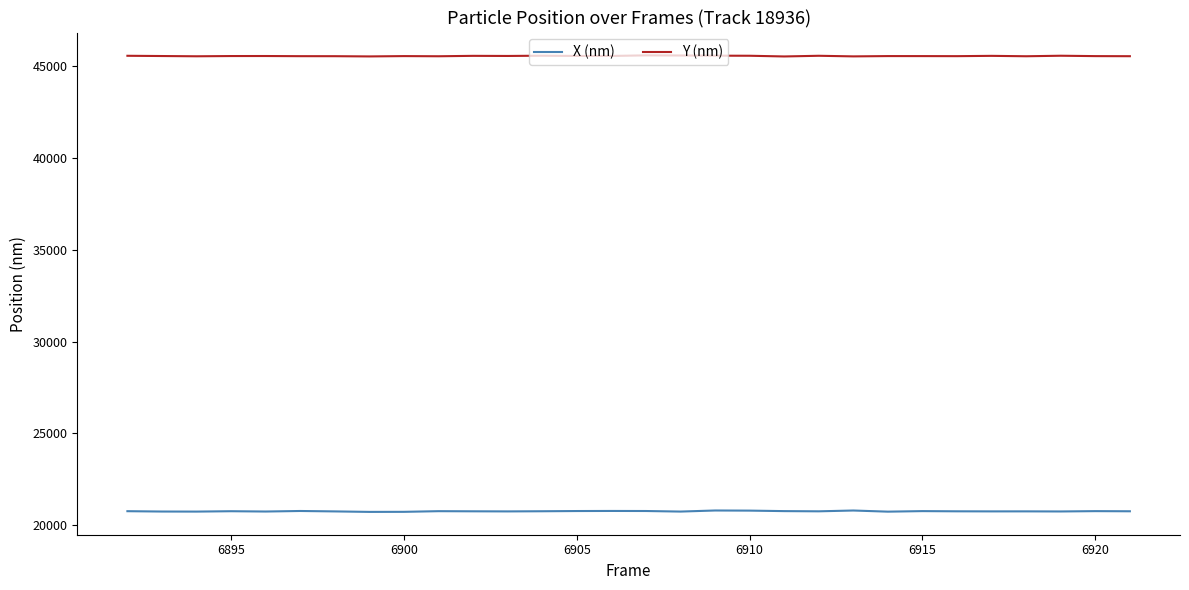

List the series in order of their overall mean, highest first.

Y (nm), X (nm)